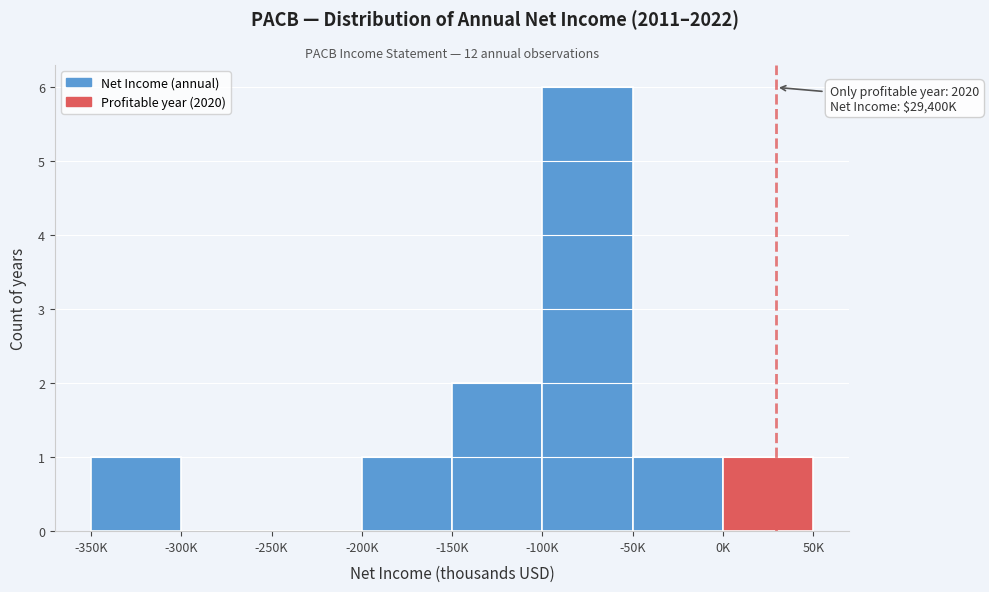

Reading left to right, list all the values displayed in this chart.

-350K=1	-300K=0	-250K=0	-200K=1	-150K=2	-100K=6	-50K=1	0K=1